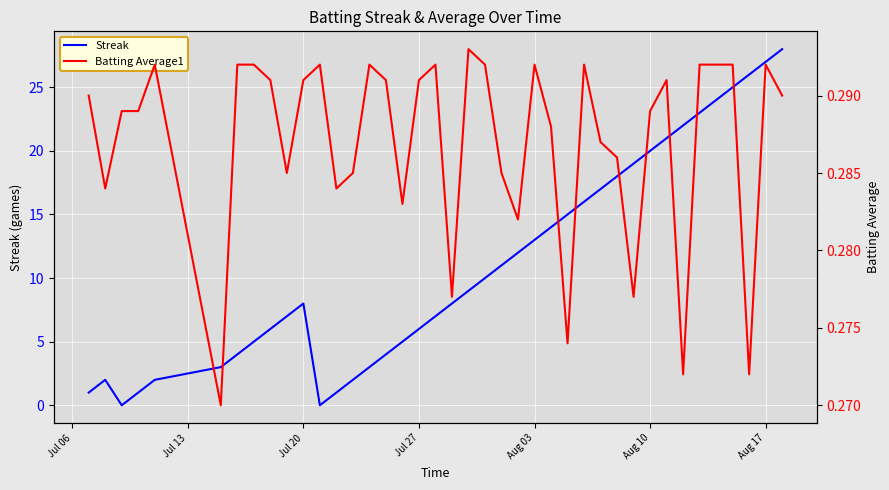

How many distinct data groups are displayed?

2